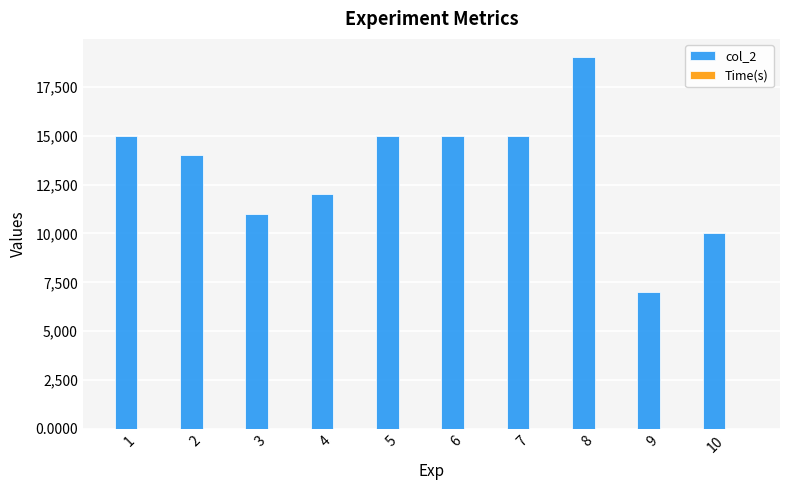

The value of col_2 at 8 is 26792.3. True or false?

False